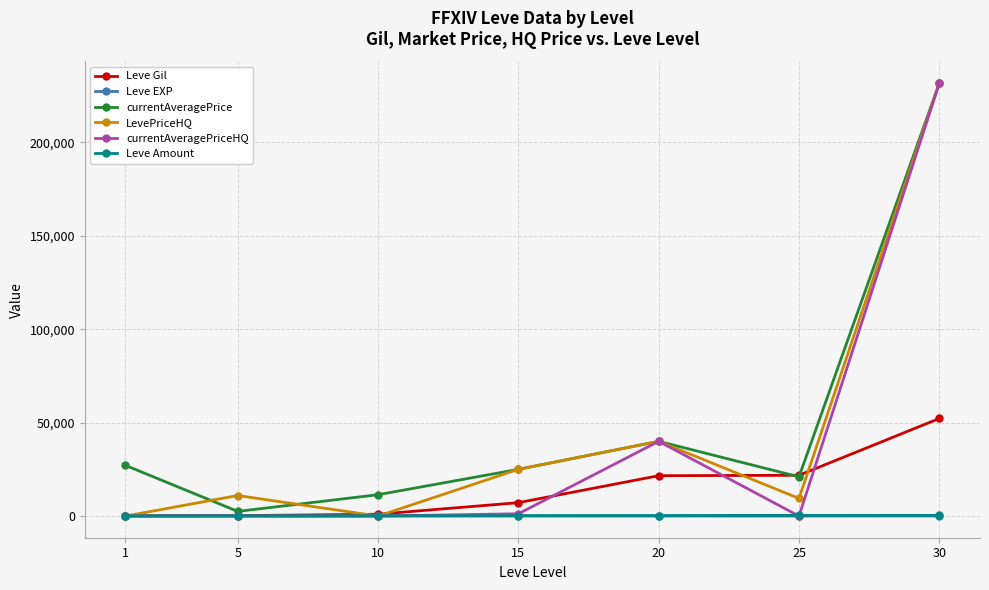

At which category is the sum across all series the highest?

30